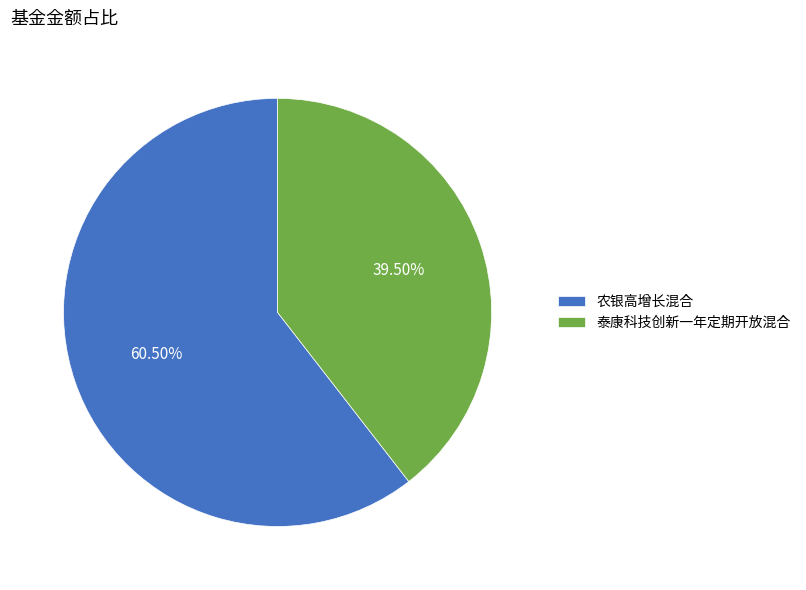

Approximately how many times larger is the value at 农银高增长混合 compared to 泰康科技创新一年定期开放混合?

1.5